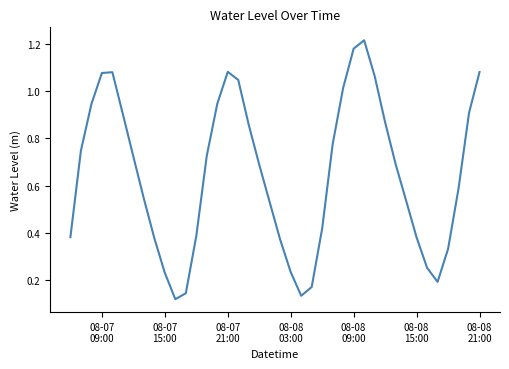

Does the chart display data point markers on the line(s)?

No